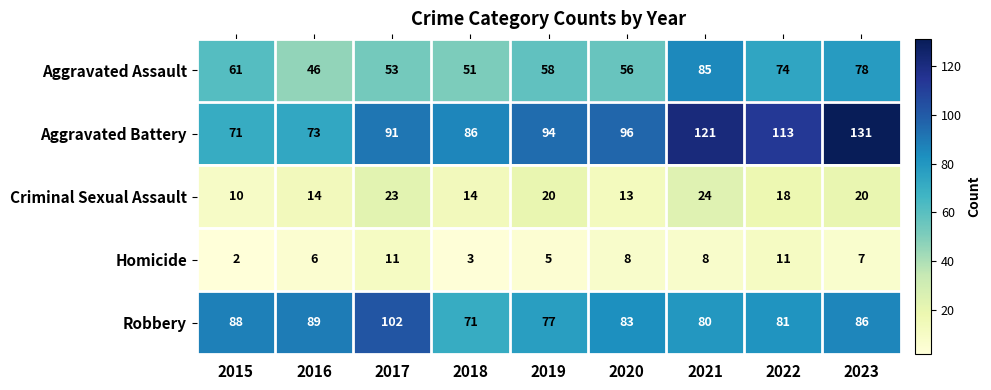

What is the spread (max minus min) of values at 2020?

88